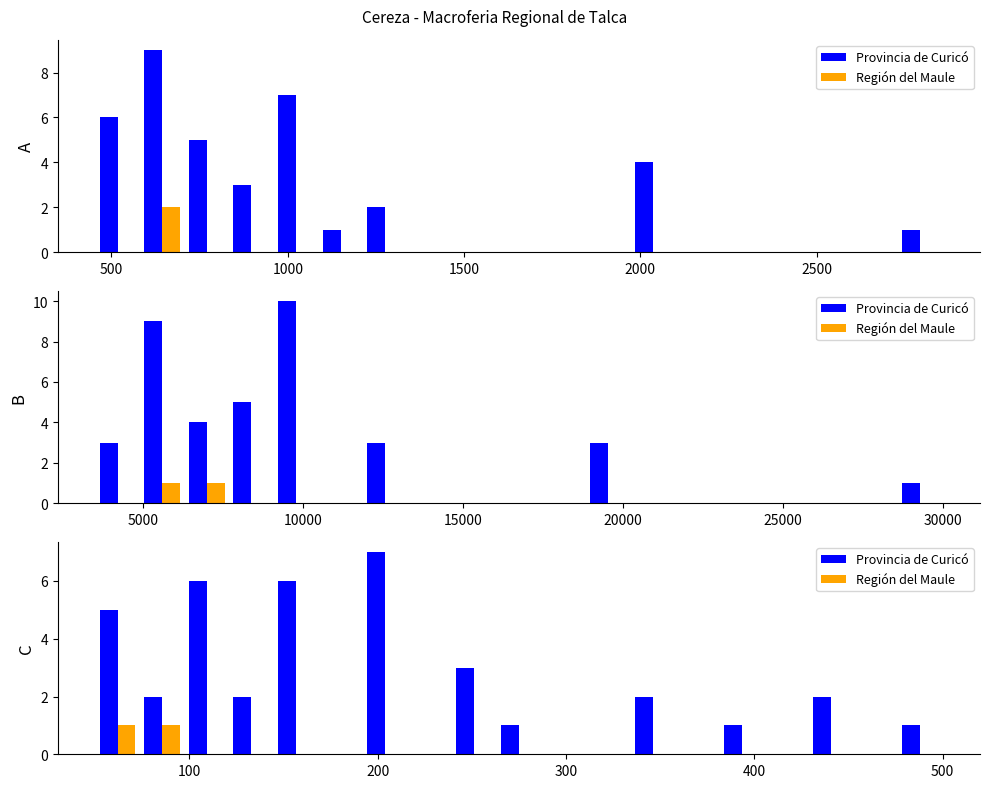

What are all the series names shown in the legend?

Provincia de Curicó, Región del Maule